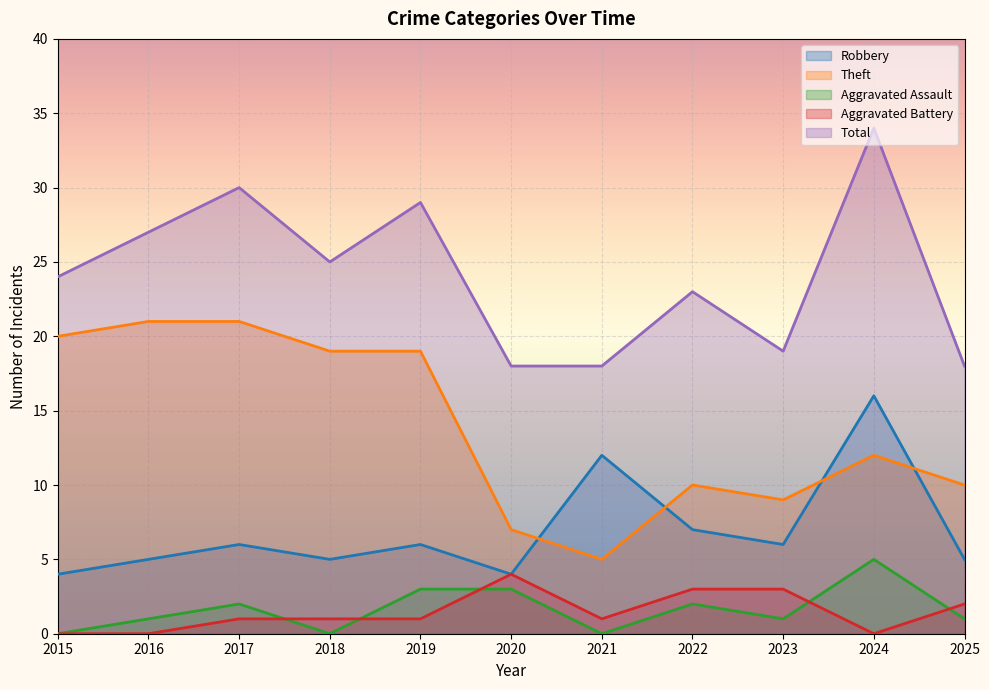

How many interior local peaks does the Aggravated Assault series have?

3